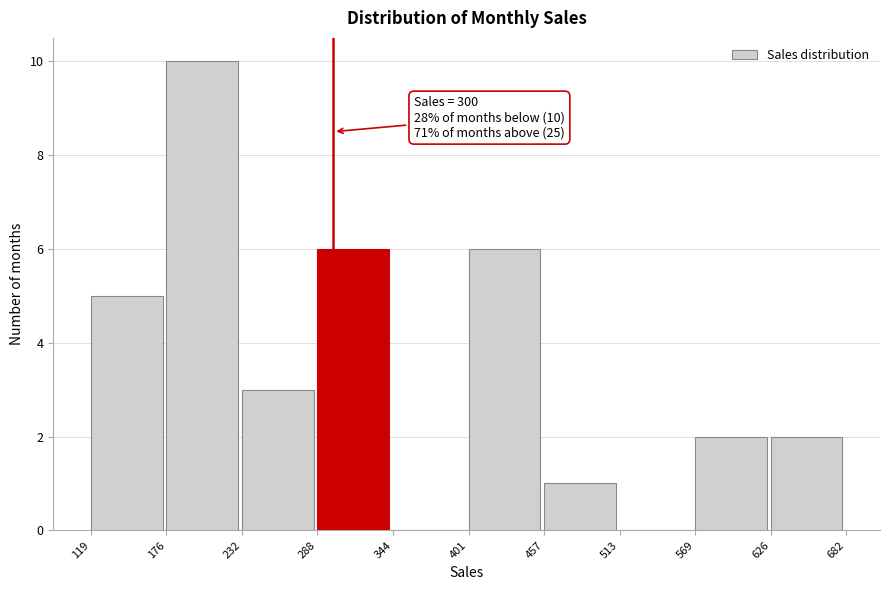

Which range on the x-axis has the tallest bar?

176 to 232